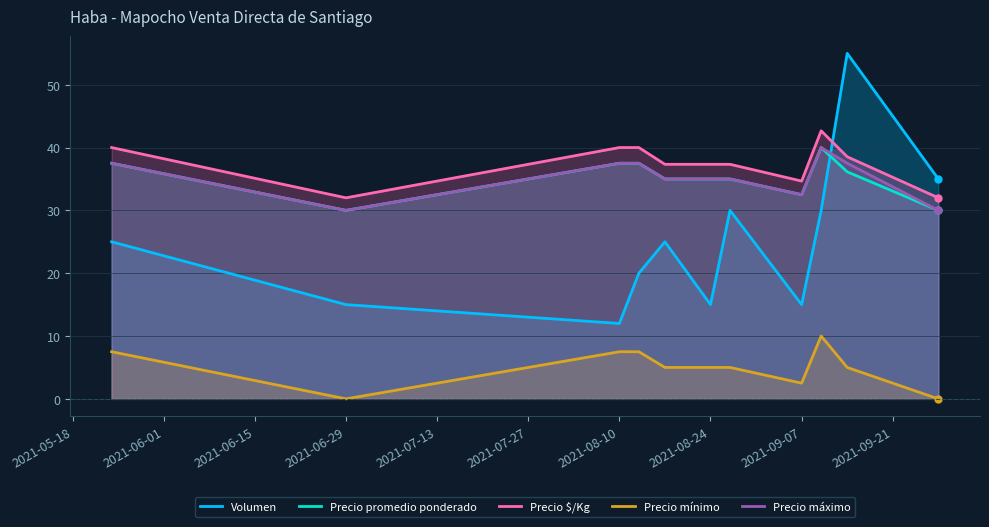

Reading right to left, extract all data points from this chart.

Volumen: 35.0	55.0	30.0	15.0	30.0	15.0	25.0	20.0	12.0	15.0	25.0
Precio promedio ponderado: 30.0	36.1	40.0	32.5	35.0	35.0	35.0	37.5	37.5	30.0	37.5
Precio $/Kg: 32.0	38.5	42.7	34.7	37.3	37.3	37.3	40.0	40.0	32.0	40.0
Precio mínimo: 0.0	5.0	10.0	2.5	5.0	5.0	5.0	7.5	7.5	0.0	7.5
Precio máximo: 30.0	37.5	40.0	32.5	35.0	35.0	35.0	37.5	37.5	30.0	37.5